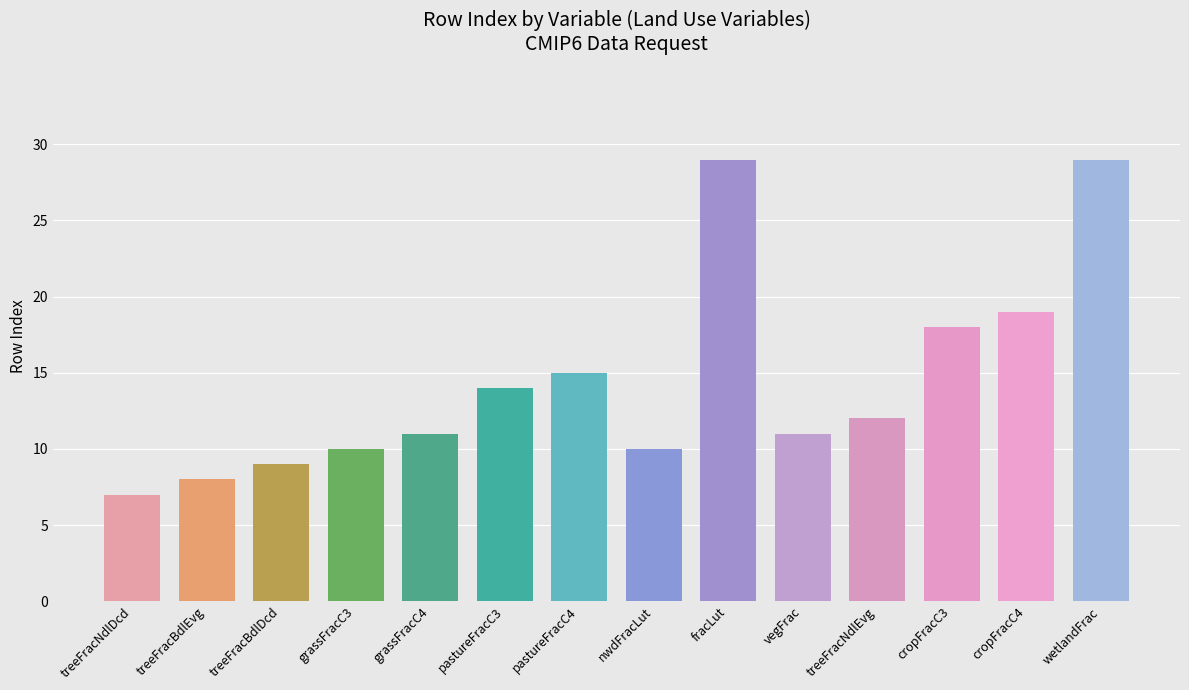

What is the difference between the second highest and minimum values?

22